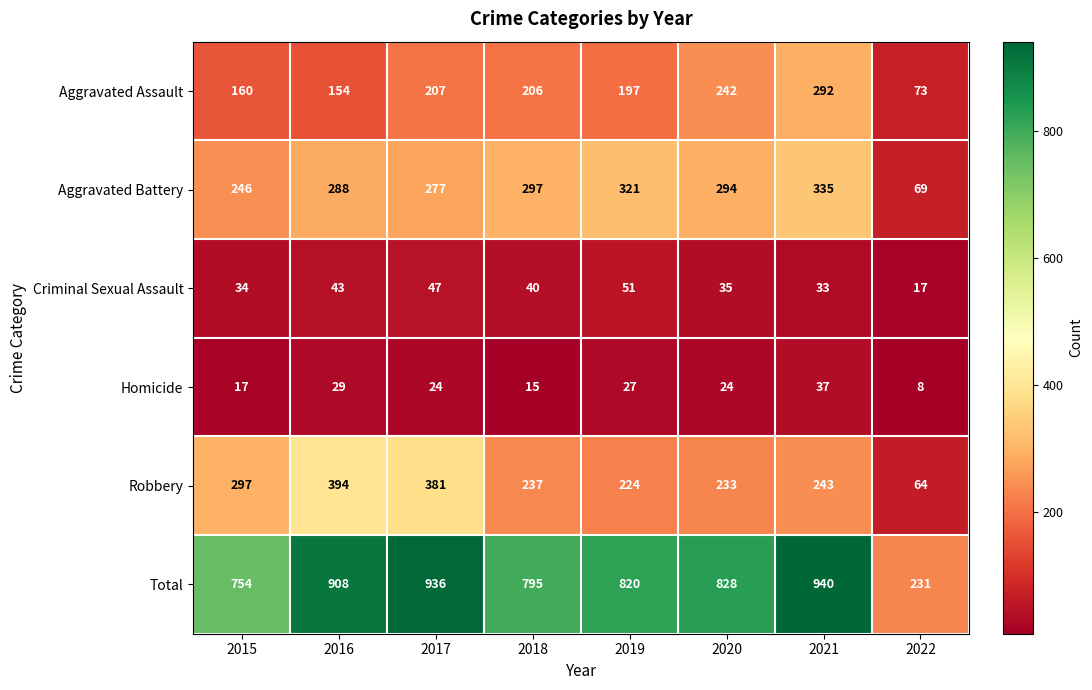

What is the difference between the Aggravated Battery values at 2018 and 2019?

24